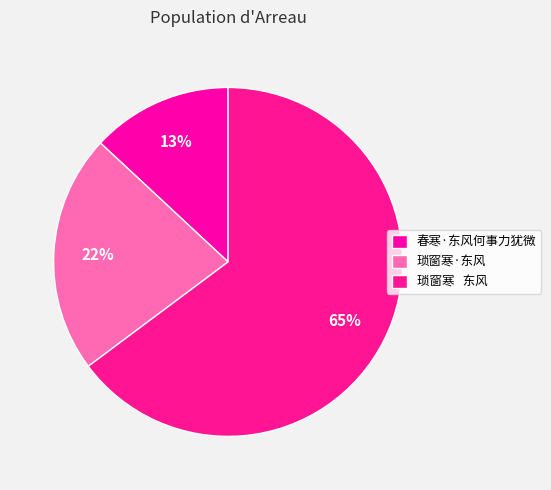

To the nearest percent, what is the average slice percentage?

33%